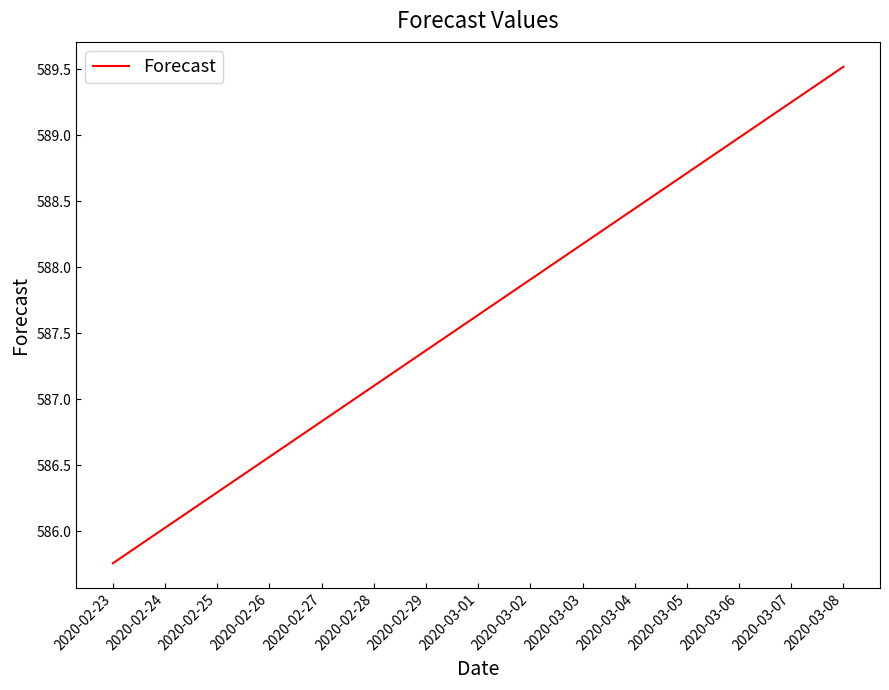

What position from the left is 2020-03-08?

15